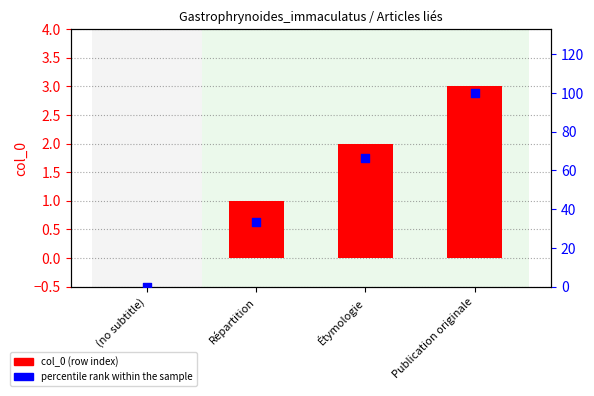

What are all the series names shown in the legend?

col_0 (row index), percentile rank within the sample